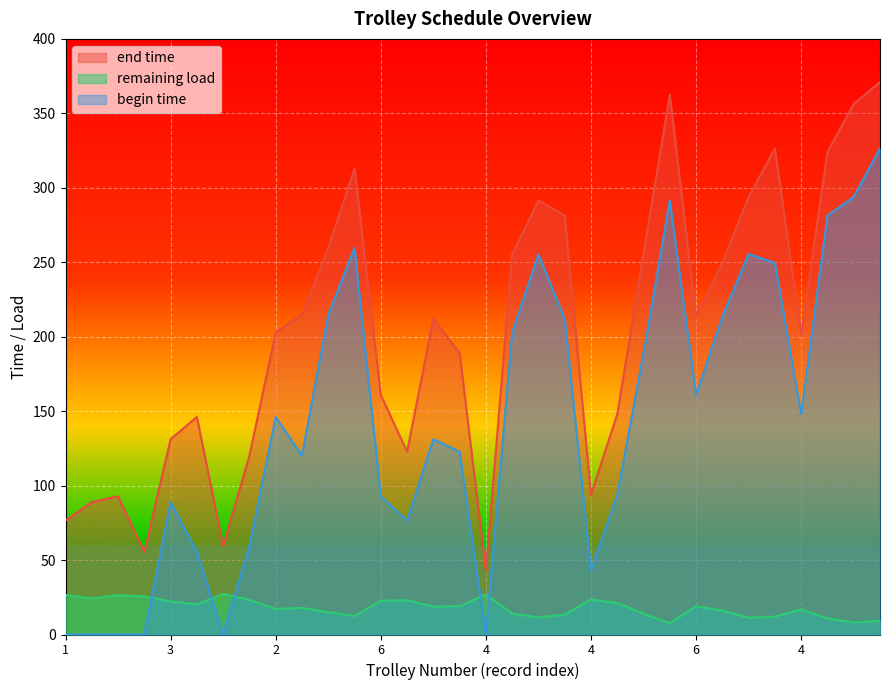

What are all the series names shown in the legend?

end time, remaining load, begin time